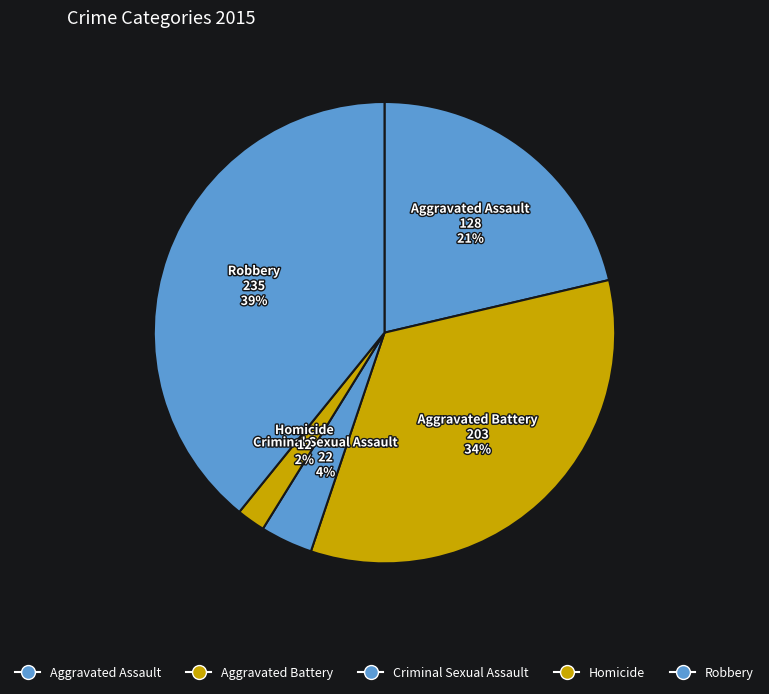

To the nearest percent, what is the difference between the largest and smallest slice percentages?

37%